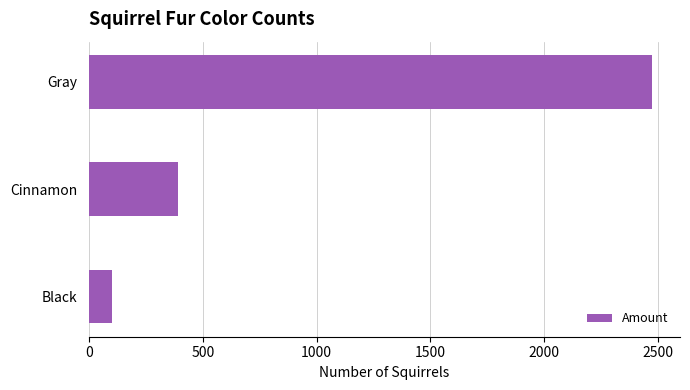

Where is the data nearest to the value 1288?

Cinnamon